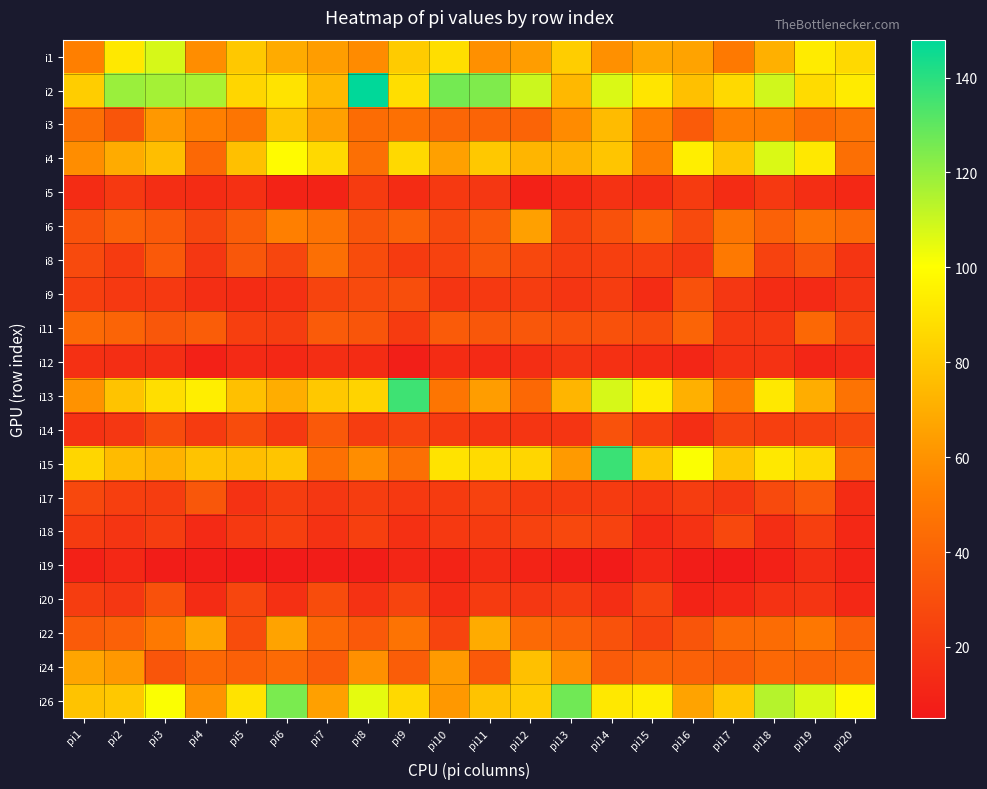

Reading right to left, extract all data points from this chart.

i1: pi20=86	pi19=93	pi18=71	pi17=50	pi16=66	pi15=68	pi14=59	pi13=82	pi12=64	pi11=59	pi10=88	pi9=81	pi8=57	pi7=64	pi6=69	pi5=80	pi4=58	pi3=108	pi2=92	pi1=53
i2: pi20=93	pi19=87	pi18=109	pi17=86	pi16=77	pi15=91	pi14=107	pi13=74	pi12=110	pi11=124	pi10=126	pi9=88	pi8=148	pi7=74	pi6=90	pi5=85	pi4=116	pi3=117	pi2=119	pi1=82
i3: pi20=47	pi19=44	pi18=52	pi17=53	pi16=36	pi15=53	pi14=75	pi13=57	pi12=40	pi11=40	pi10=41	pi9=46	pi8=44	pi7=65	pi6=79	pi5=48	pi4=53	pi3=62	pi2=33	pi1=45
i4: pi20=45	pi19=92	pi18=107	pi17=79	pi16=94	pi15=52	pi14=79	pi13=72	pi12=73	pi11=80	pi10=65	pi9=86	pi8=45	pi7=86	pi6=99	pi5=77	pi4=42	pi3=76	pi2=69	pi1=58
i5: pi20=12	pi19=15	pi18=20	pi17=14	pi16=21	pi15=15	pi14=17	pi13=12	pi12=9	pi11=19	pi10=20	pi9=14	pi8=21	pi7=10	pi6=10	pi5=16	pi4=14	pi3=15	pi2=20	pi1=14
i6: pi20=43	pi19=47	pi18=39	pi17=48	pi16=28	pi15=42	pi14=31	pi13=24	pi12=65	pi11=36	pi10=28	pi9=39	pi8=33	pi7=47	pi6=53	pi5=37	pi4=26	pi3=35	pi2=39	pi1=32
i8: pi20=18	pi19=33	pi18=24	pi17=50	pi16=19	pi15=23	pi14=23	pi13=22	pi12=27	pi11=33	pi10=24	pi9=21	pi8=29	pi7=45	pi6=26	pi5=34	pi4=19	pi3=35	pi2=21	pi1=28
i9: pi20=18	pi19=13	pi18=14	pi17=19	pi16=31	pi15=14	pi14=22	pi13=18	pi12=22	pi11=20	pi10=18	pi9=30	pi8=28	pi7=25	pi6=16	pi5=14	pi4=15	pi3=20	pi2=20	pi1=23
i11: pi20=25	pi19=42	pi18=20	pi17=20	pi16=40	pi15=29	pi14=31	pi13=31	pi12=34	pi11=34	pi10=36	pi9=21	pi8=33	pi7=36	pi6=22	pi5=23	pi4=37	pi3=34	pi2=40	pi1=43
i12: pi20=13	pi19=11	pi18=17	pi17=17	pi16=11	pi15=14	pi14=16	pi13=18	pi12=15	pi11=13	pi10=14	pi9=8	pi8=14	pi7=15	pi6=12	pi5=13	pi4=9	pi3=15	pi2=15	pi1=16
i13: pi20=47	pi19=70	pi18=92	pi17=51	pi16=71	pi15=93	pi14=108	pi13=73	pi12=42	pi11=64	pi10=48	pi9=136	pi8=84	pi7=80	pi6=70	pi5=77	pi4=94	pi3=88	pi2=78	pi1=60
i14: pi20=27	pi19=24	pi18=23	pi17=25	pi16=15	pi15=23	pi14=32	pi13=18	pi12=18	pi11=18	pi10=21	pi9=25	pi8=22	pi7=35	pi6=20	pi5=29	pi4=21	pi3=29	pi2=19	pi1=17
i15: pi20=42	pi19=86	pi18=92	pi17=79	pi16=101	pi15=79	pi14=137	pi13=63	pi12=85	pi11=87	pi10=90	pi9=45	pi8=58	pi7=46	pi6=79	pi5=76	pi4=78	pi3=72	pi2=75	pi1=85
i17: pi20=14	pi19=35	pi18=28	pi17=19	pi16=22	pi15=18	pi14=21	pi13=21	pi12=21	pi11=24	pi10=21	pi9=20	pi8=22	pi7=19	pi6=22	pi5=17	pi4=34	pi3=22	pi2=23	pi1=27
i18: pi20=12	pi19=23	pi18=15	pi17=27	pi16=17	pi15=13	pi14=24	pi13=27	pi12=24	pi11=21	pi10=20	pi9=16	pi8=23	pi7=17	pi6=23	pi5=20	pi4=13	pi3=22	pi2=18	pi1=21
i19: pi20=10	pi19=15	pi18=9	pi17=6	pi16=7	pi15=12	pi14=6	pi13=7	pi12=10	pi11=14	pi10=10	pi9=11	pi8=7	pi7=7	pi6=6	pi5=5	pi4=7	pi3=7	pi2=12	pi1=9
i20: pi20=12	pi19=18	pi18=17	pi17=12	pi16=10	pi15=25	pi14=15	pi13=22	pi12=19	pi11=21	pi10=14	pi9=25	pi8=17	pi7=29	pi6=16	pi5=26	pi4=14	pi3=31	pi2=19	pi1=22
i22: pi20=38	pi19=49	pi18=44	pi17=43	pi16=33	pi15=24	pi14=32	pi13=39	pi12=43	pi11=69	pi10=25	pi9=47	pi8=35	pi7=42	pi6=66	pi5=29	pi4=67	pi3=50	pi2=39	pi1=36
i24: pi20=42	pi19=40	pi18=42	pi17=37	pi16=39	pi15=40	pi14=36	pi13=59	pi12=77	pi11=35	pi10=63	pi9=37	pi8=59	pi7=36	pi6=43	pi5=38	pi4=42	pi3=33	pi2=62	pi1=67
i26: pi20=98	pi19=107	pi18=114	pi17=80	pi16=66	pi15=94	pi14=92	pi13=127	pi12=82	pi11=78	pi10=62	pi9=86	pi8=105	pi7=65	pi6=125	pi5=90	pi4=60	pi3=101	pi2=80	pi1=78